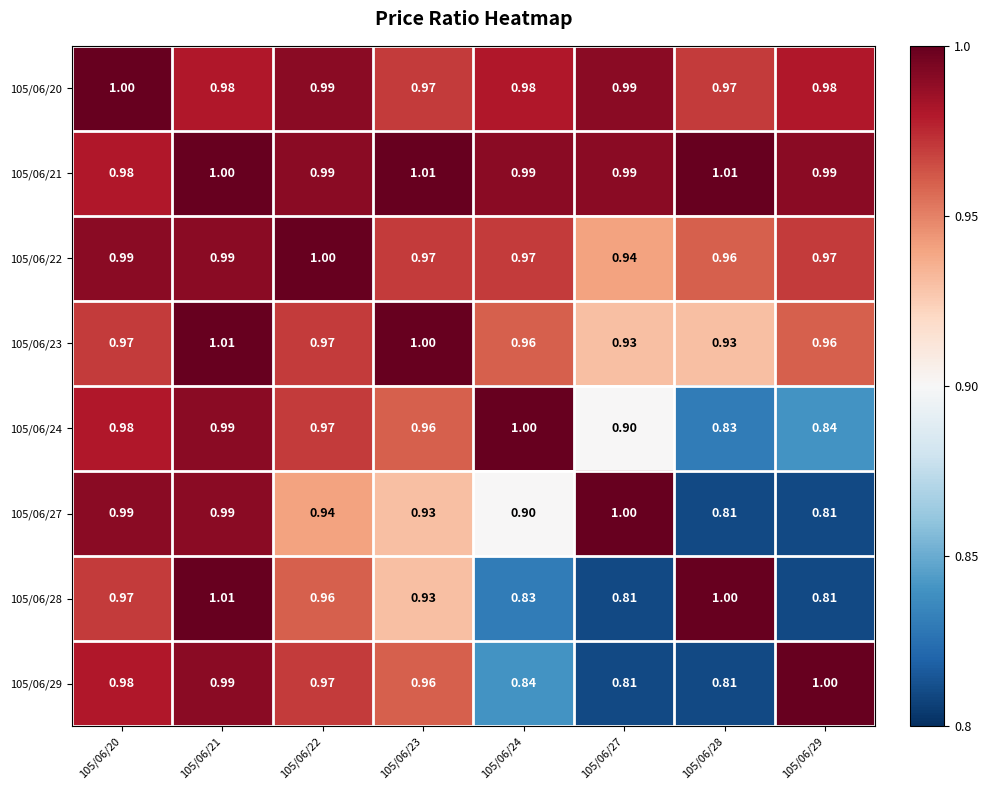

Is the value of 105/06/29 at 105/06/27 greater than the value of 105/06/28 at 105/06/23?

No